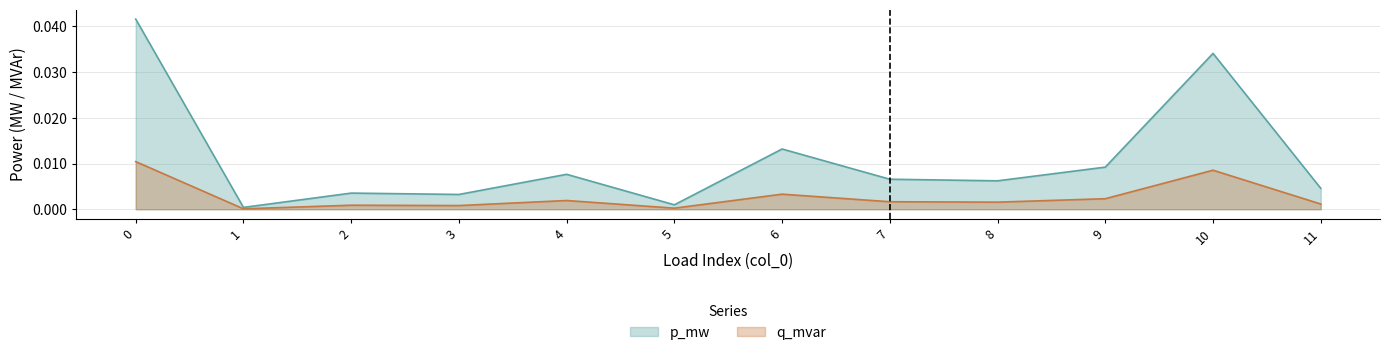

At 10, list the series in order from smallest to largest.

q_mvar, p_mw